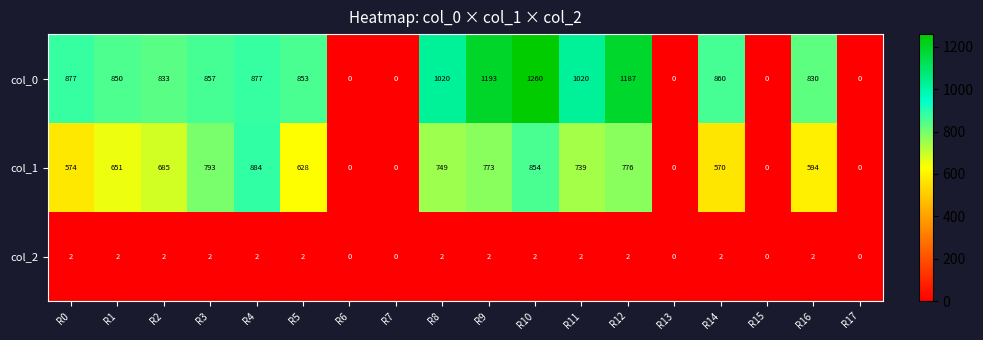

What is the average value of the col_0 series?

695